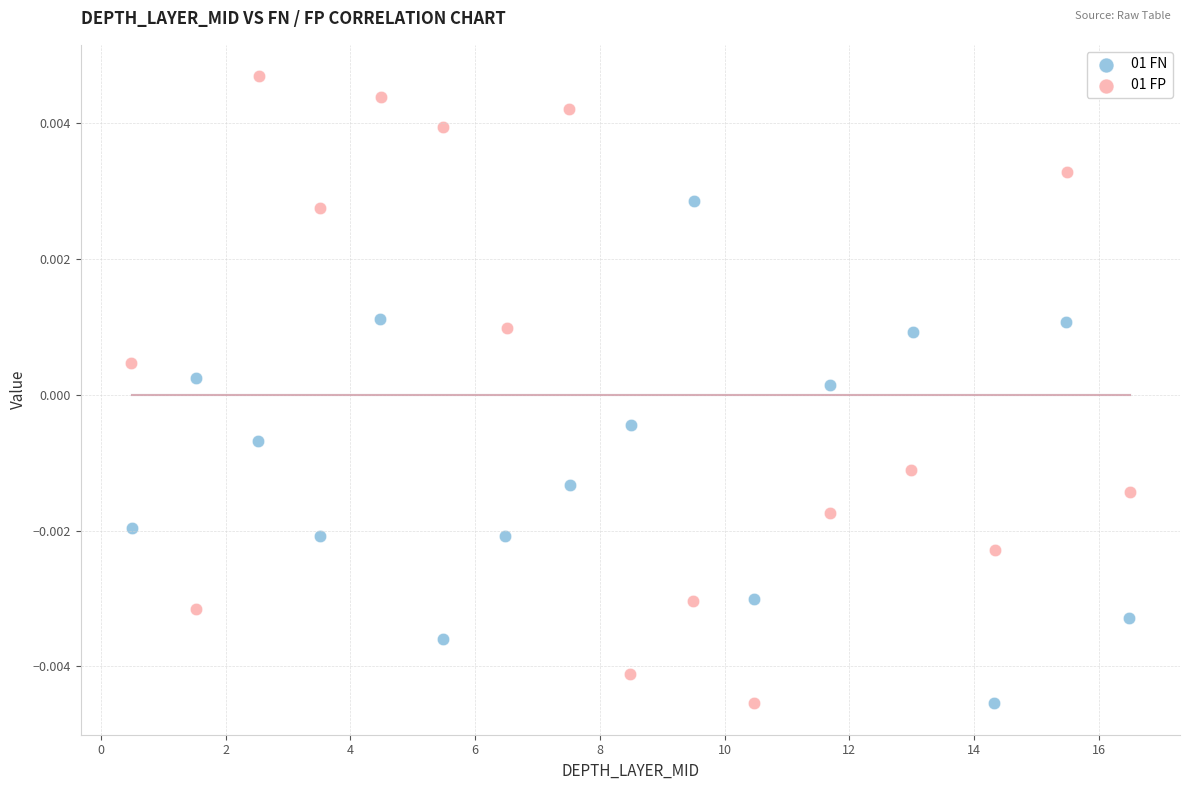

What are all the series names shown in the legend?

01 FN, 01 FP